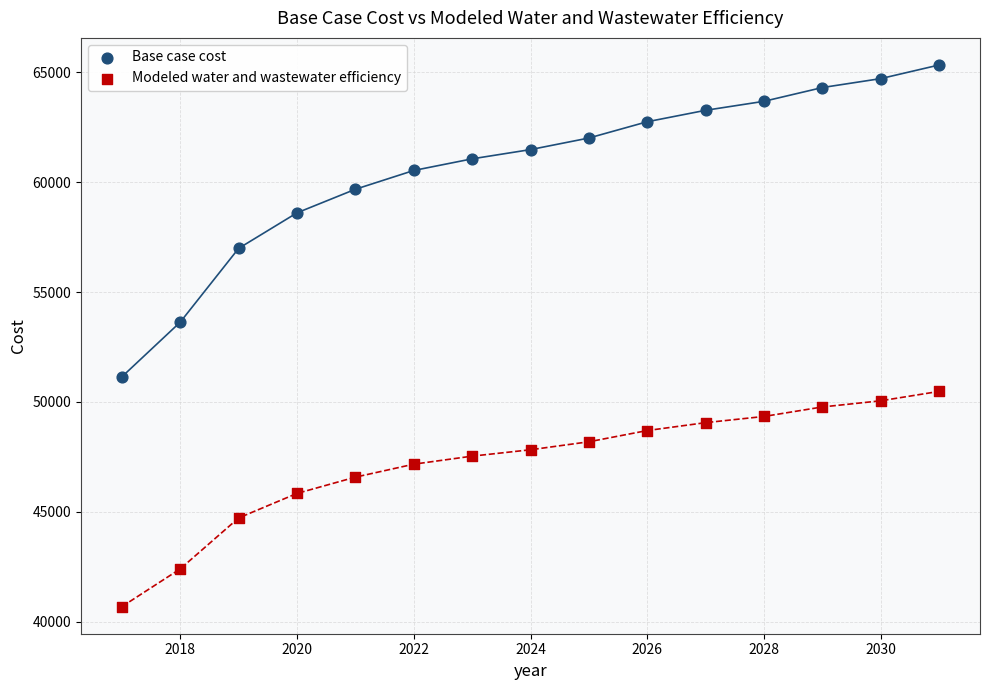

Which series contains the lowest Y value?

Modeled water and wastewater efficiency